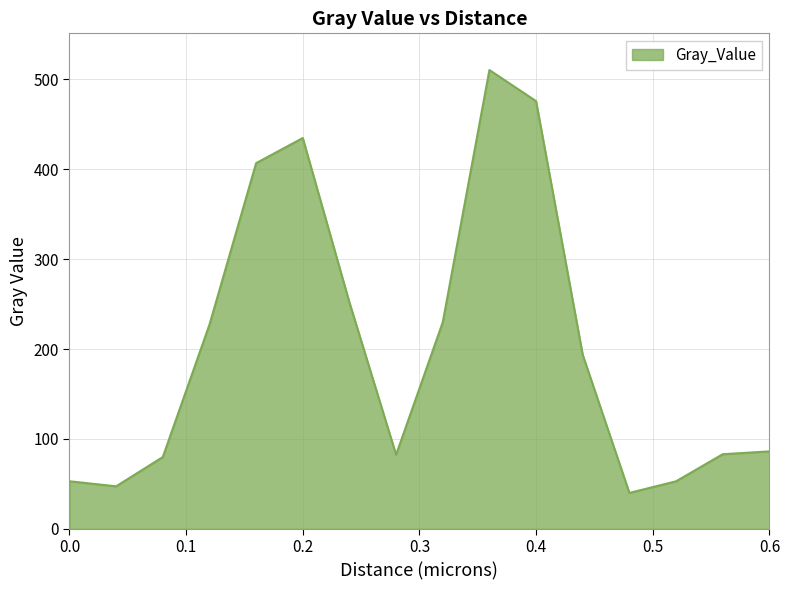

What is the maximum value shown in the chart?

510.4